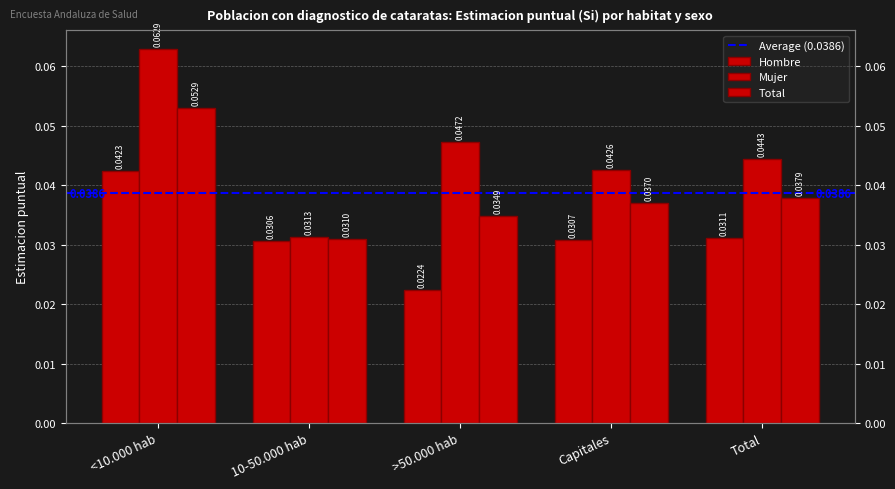

Reading left to right, extract all data points from this chart.

Hombre: <10.000 hab=0.0	10-50.000 hab=0.0	>50.000 hab=0.0	Capitales=0.0	Total=0.0
Mujer: <10.000 hab=0.1	10-50.000 hab=0.0	>50.000 hab=0.0	Capitales=0.0	Total=0.0
Total: <10.000 hab=0.1	10-50.000 hab=0.0	>50.000 hab=0.0	Capitales=0.0	Total=0.0